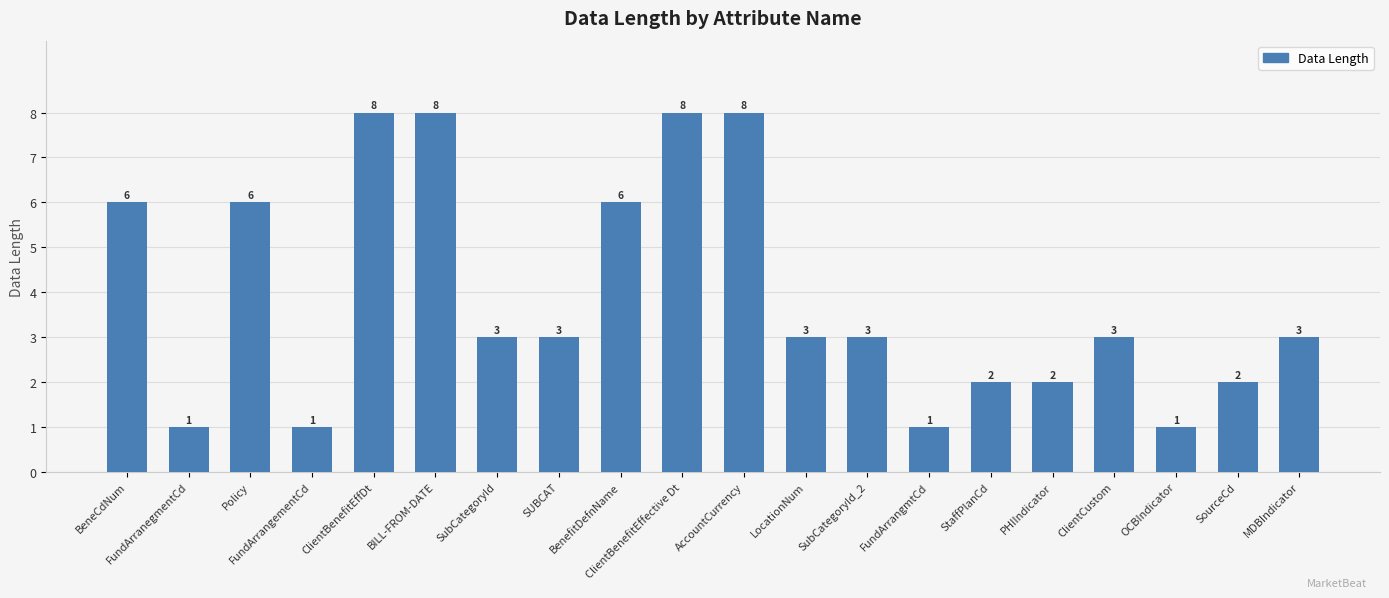

What is the sum of all values?

78